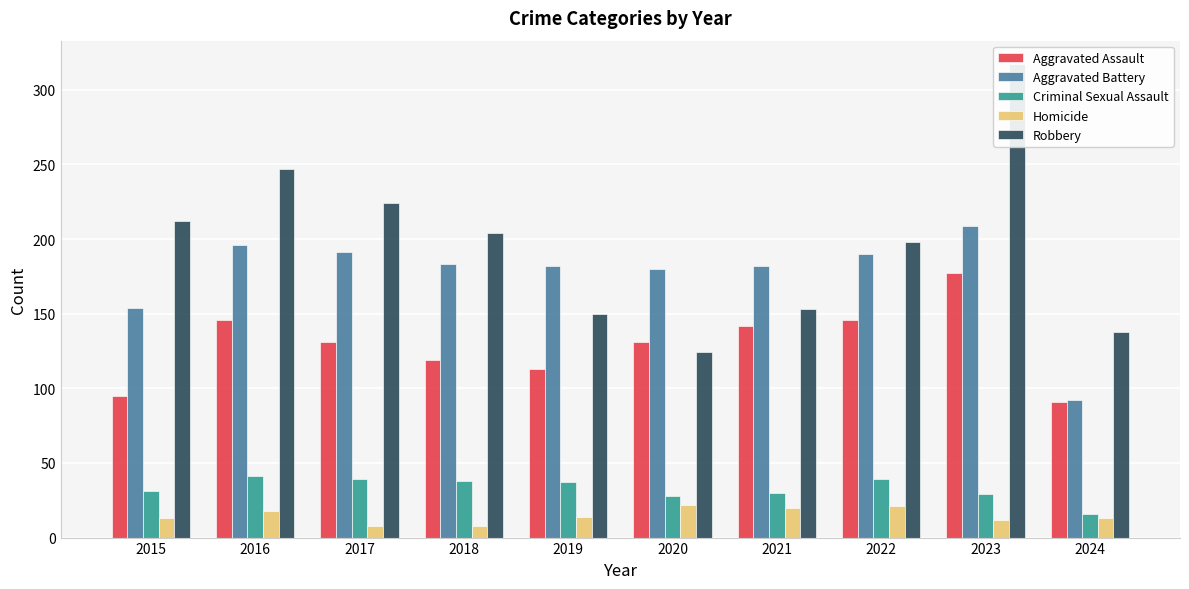

What is the difference between the highest and lowest values at 2016?

229